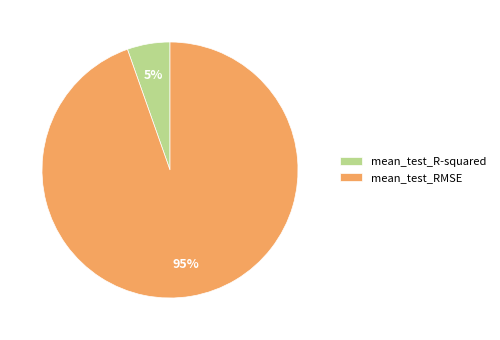

Between mean_test_R-squared and mean_test_RMSE, which is larger?

mean_test_RMSE